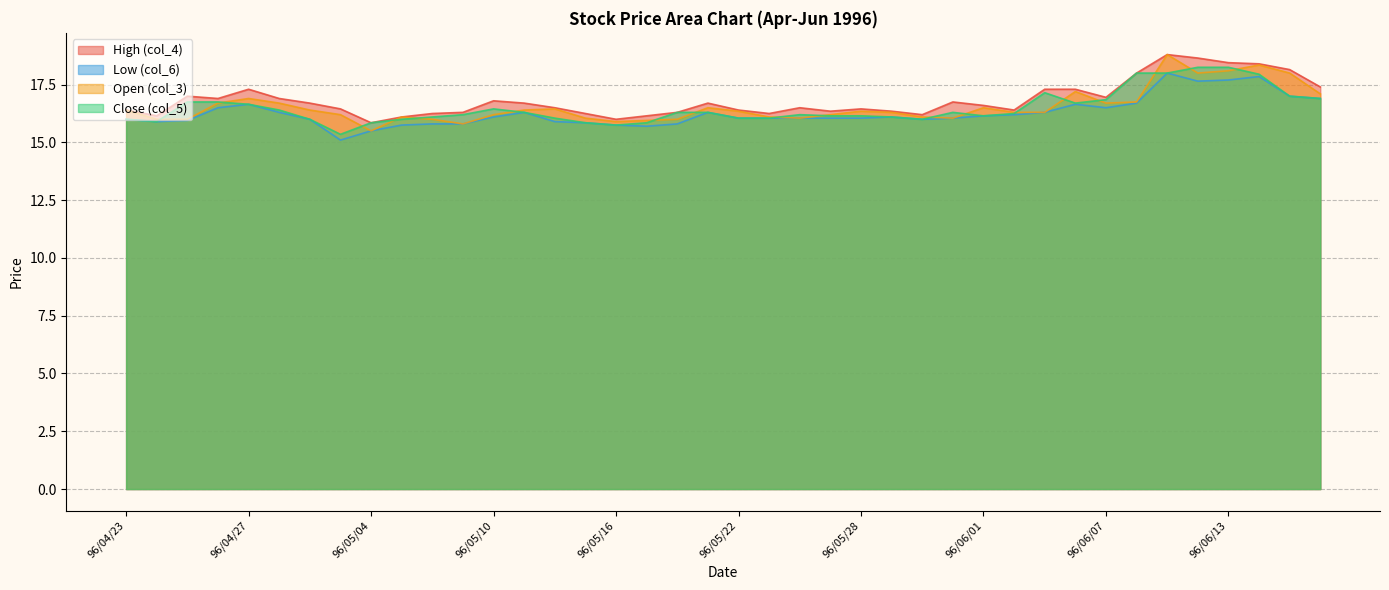

The High (col_4) series shows 7.0 at 96/06/04. True or false?

False